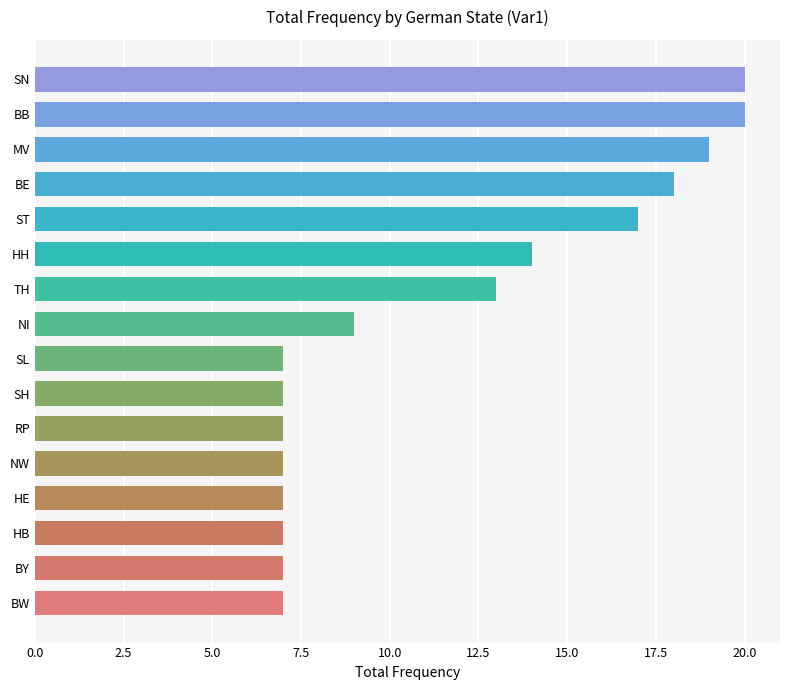

What is the minimum value shown in the chart?

7